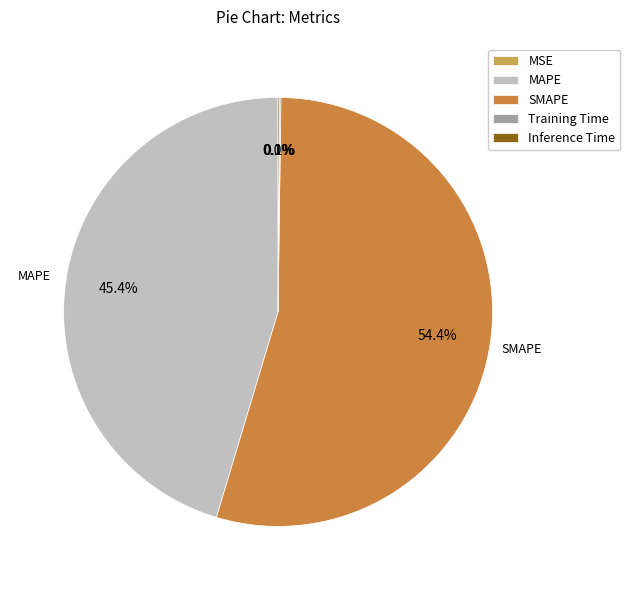

Is there a majority slice in this chart?

Yes